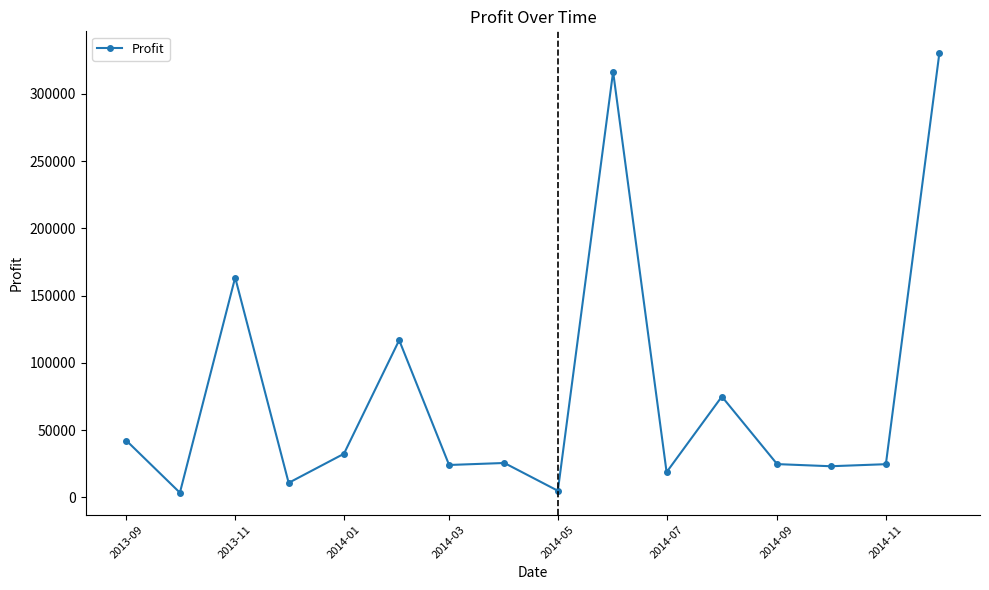

What is the value of the 12th point from the left?

74931.0